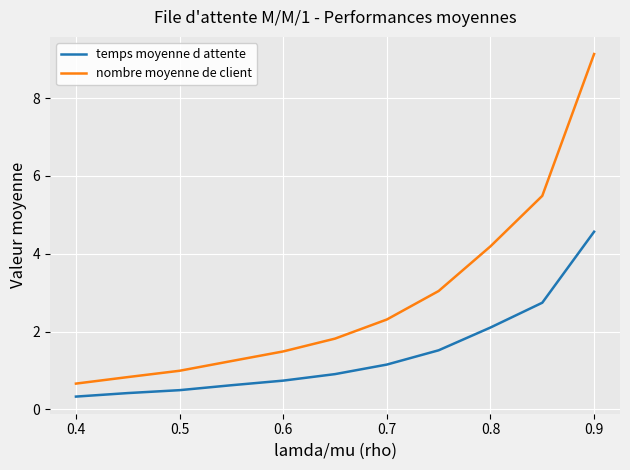

True or false: temps moyenne d attente and nombre moyenne de client cross at least once.

False